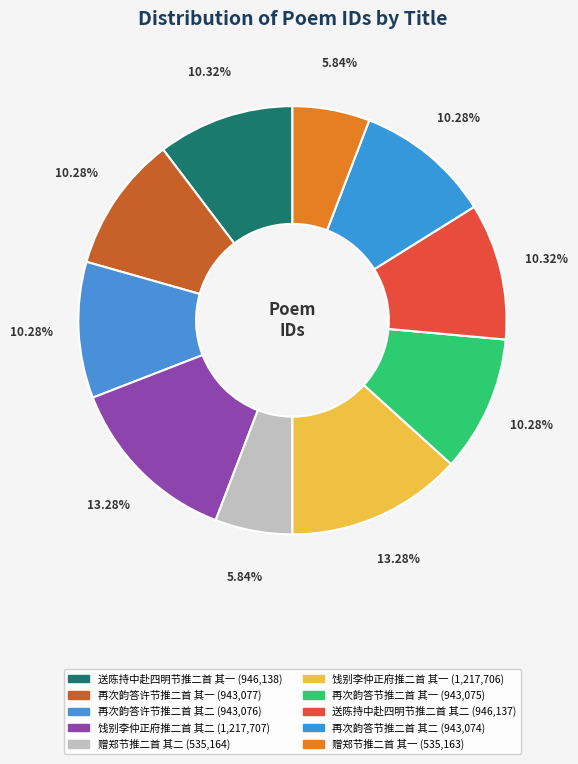

What is the smallest slice in the pie chart?

赠郑节推二首 其一